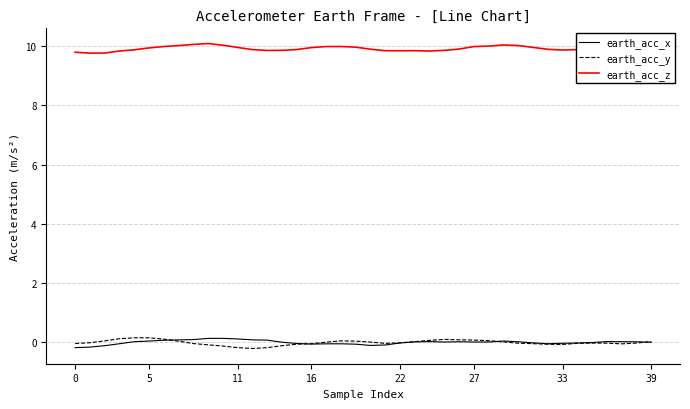

True or false: earth_acc_z and earth_acc_y cross at least once.

False